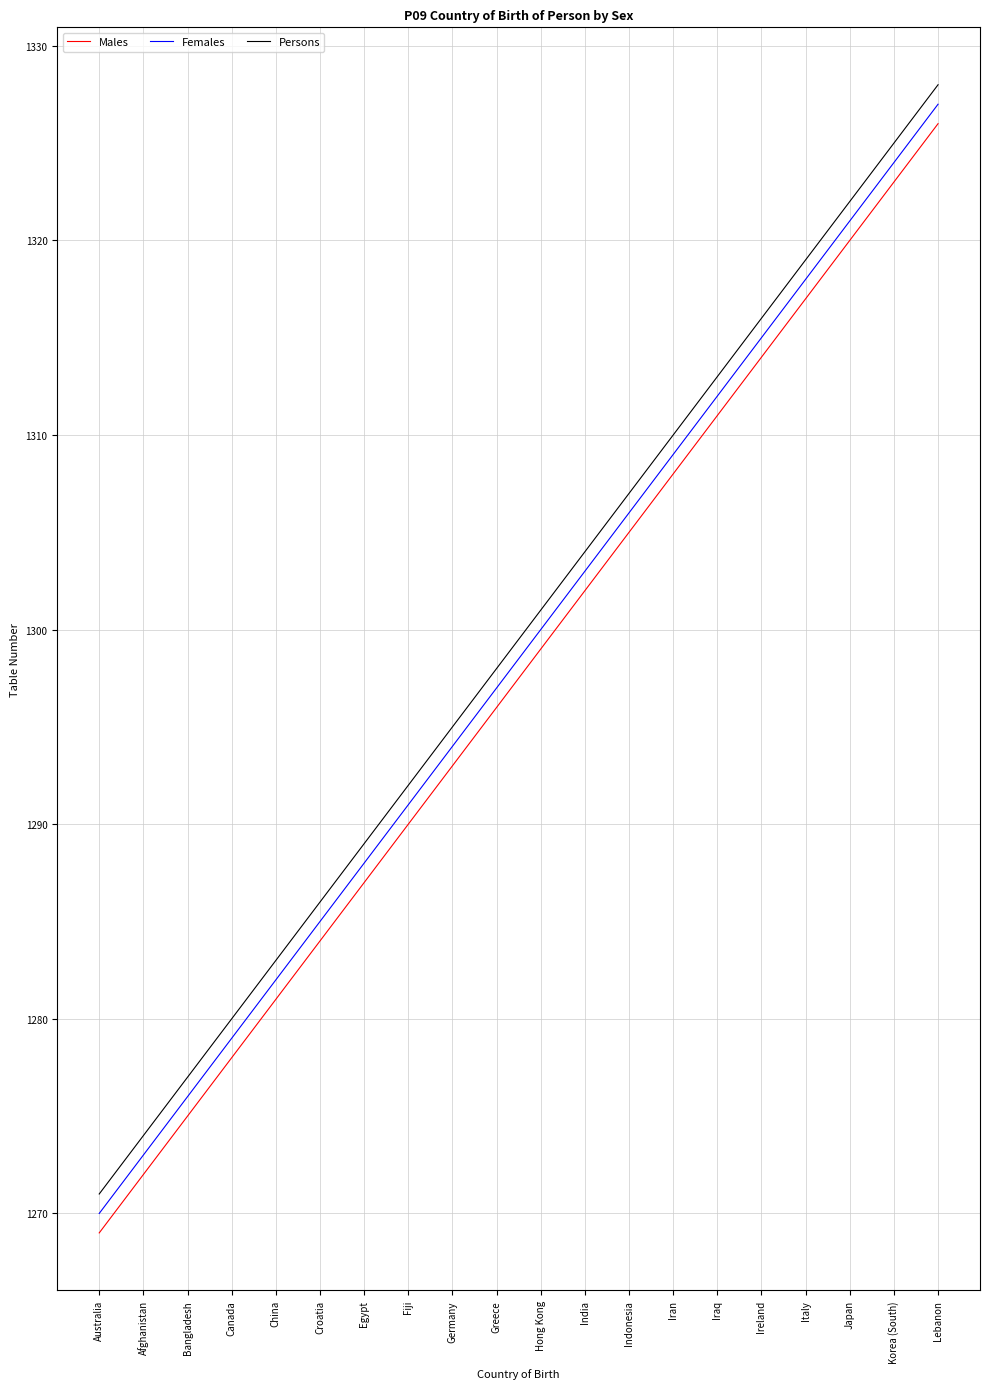

How many lines are shown in the chart?

3